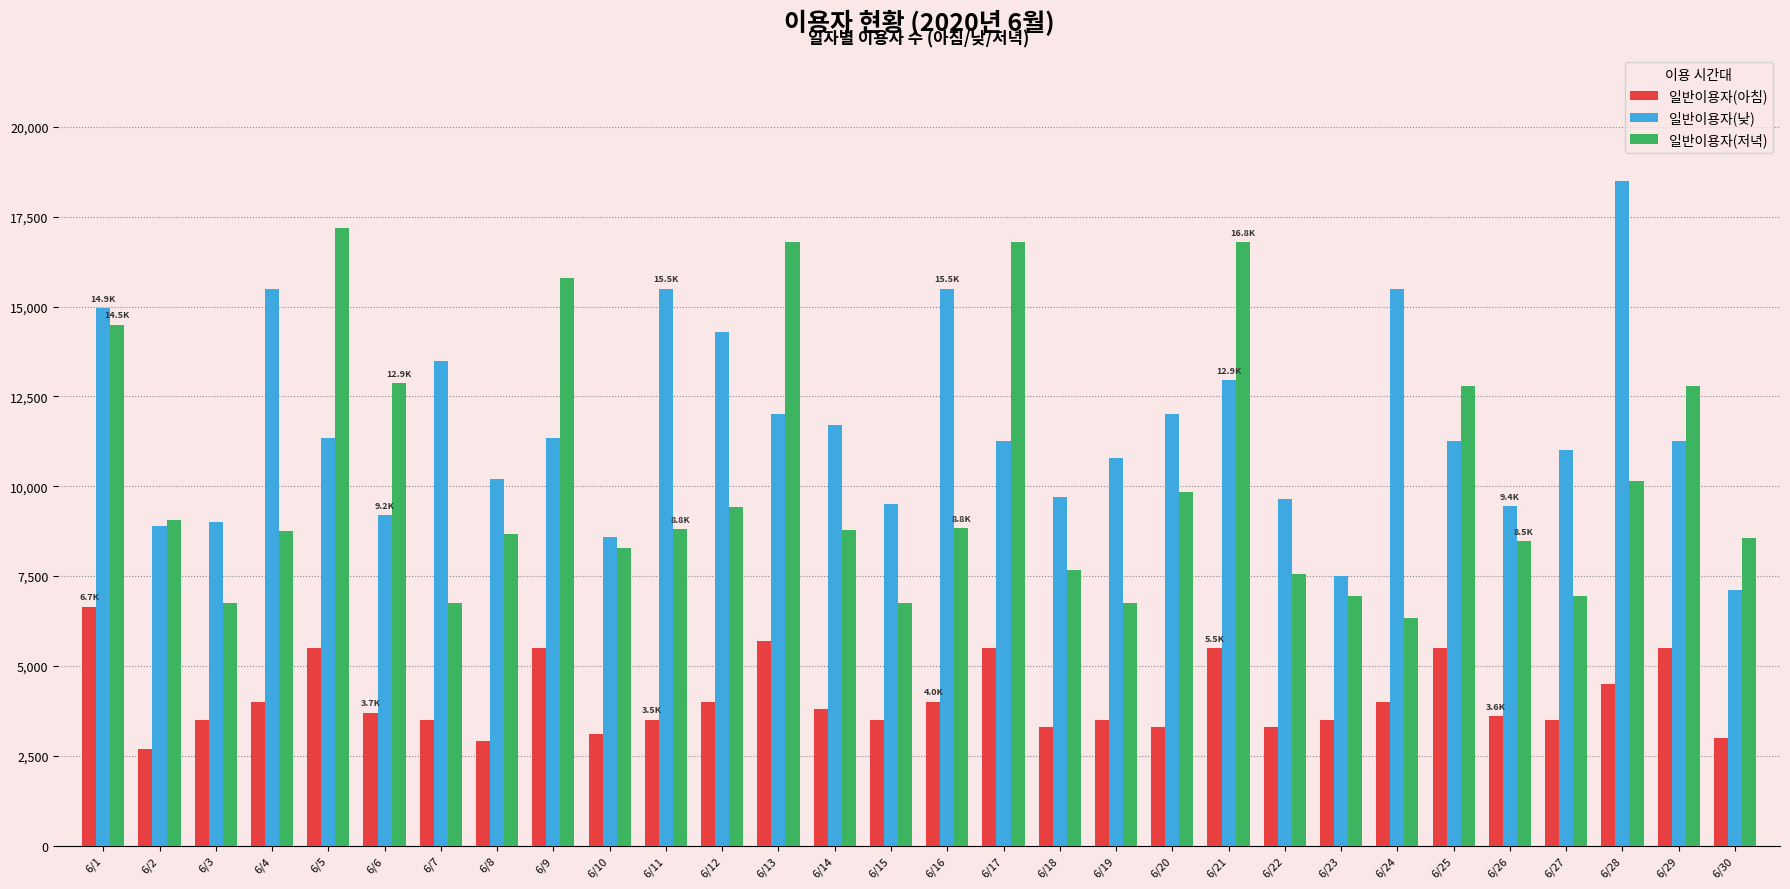

Is the value of 일반이용자(낮) at 6/10 greater than the value of 일반이용자(아침) at 6/30?

Yes